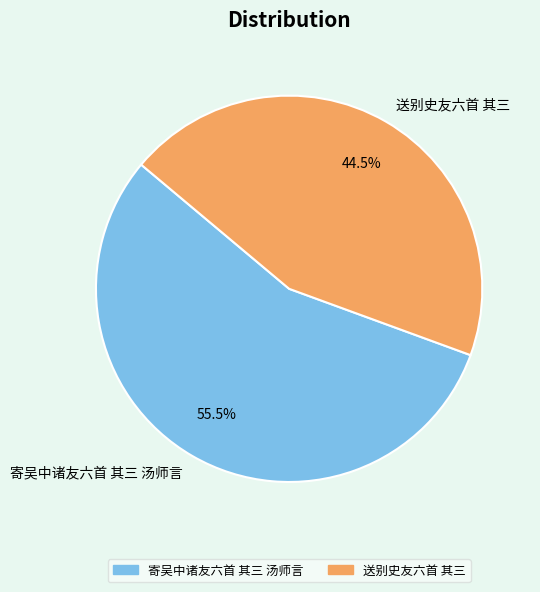

Which category has the biggest portion of the pie?

寄吴中诸友六首 其三 汤师言